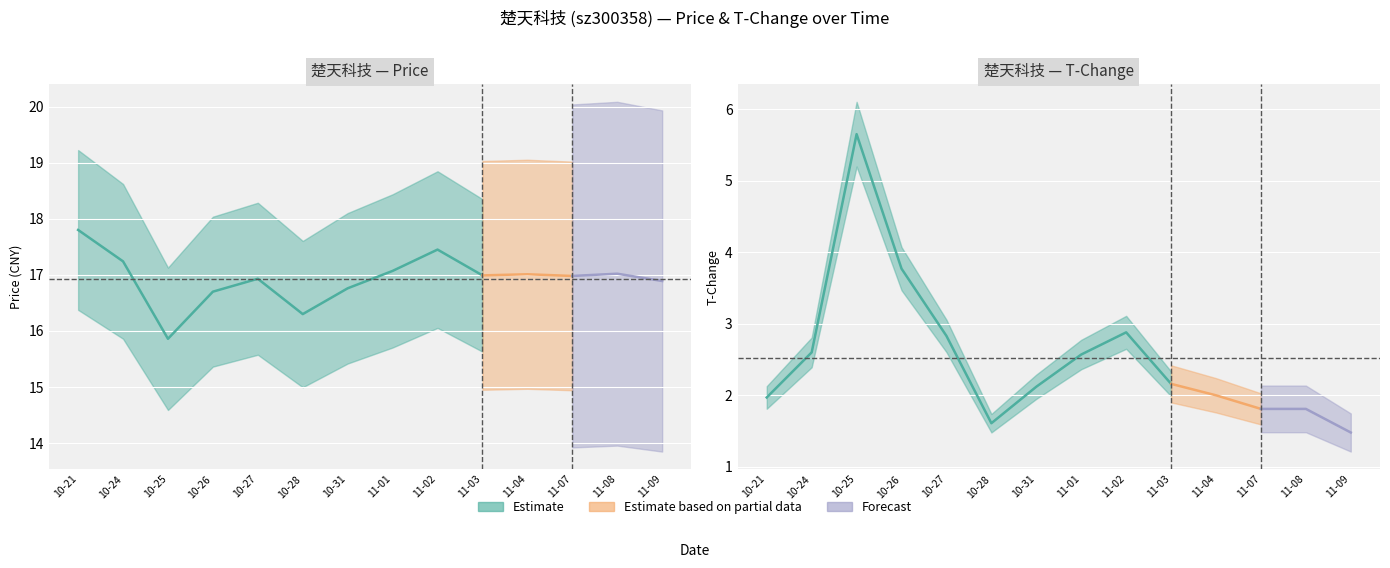

What is the approximate value of t_change at 2022-10-21?

2.0